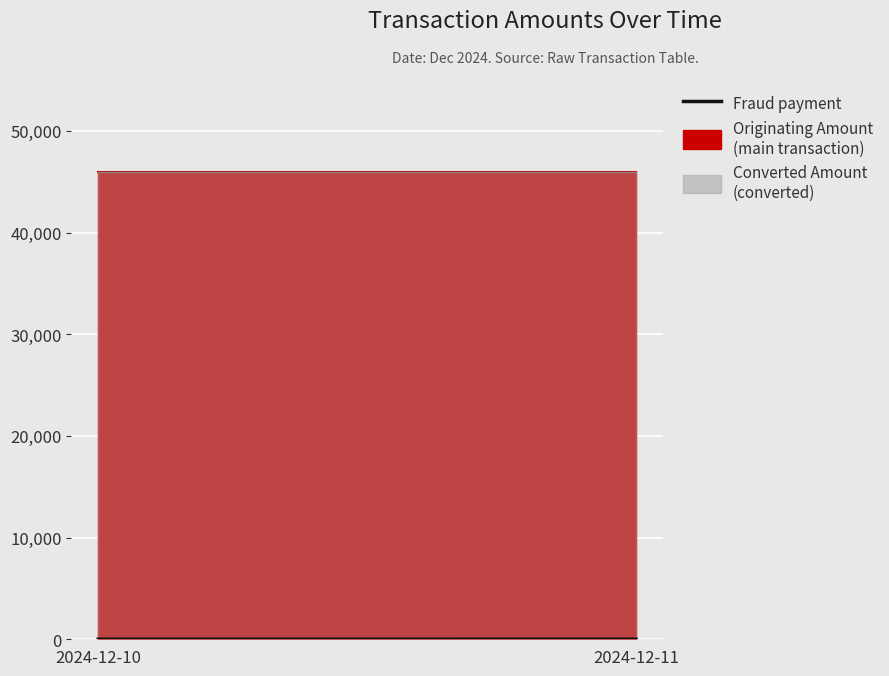

What is the average value?

2